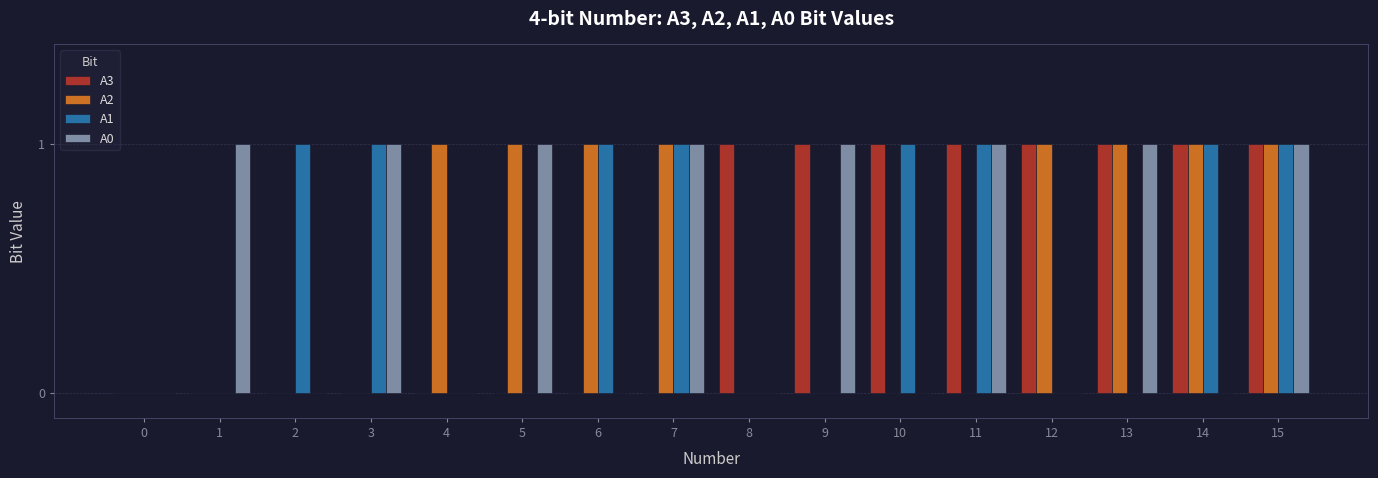

The A1 series shows 1 at 7. True or false?

True